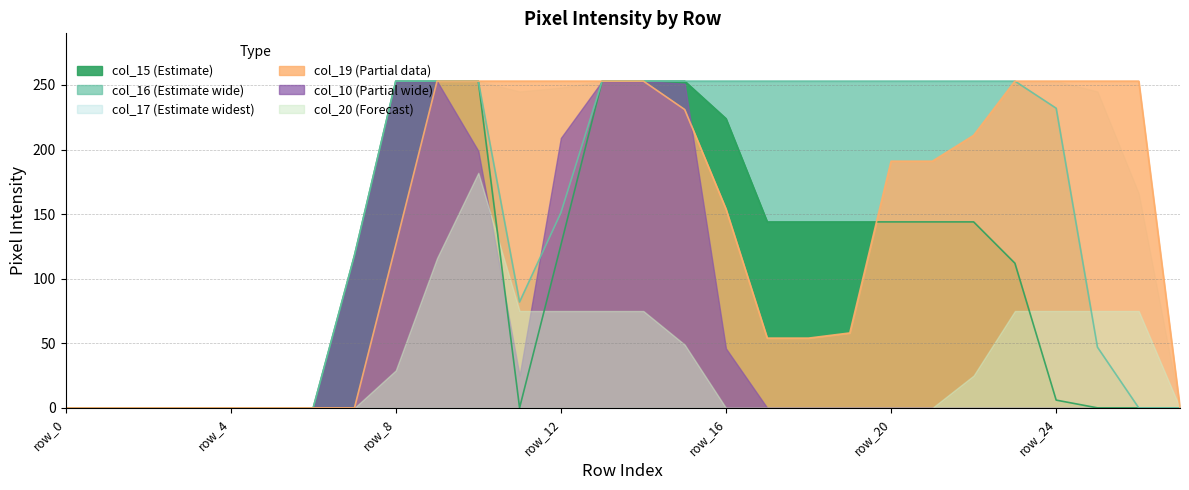

How many interior local valleys does the col_15 series have?

1